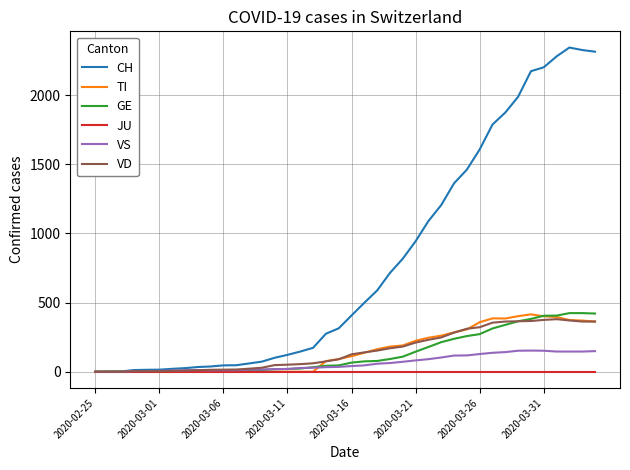

Which series has the largest range (max minus min)?

CH